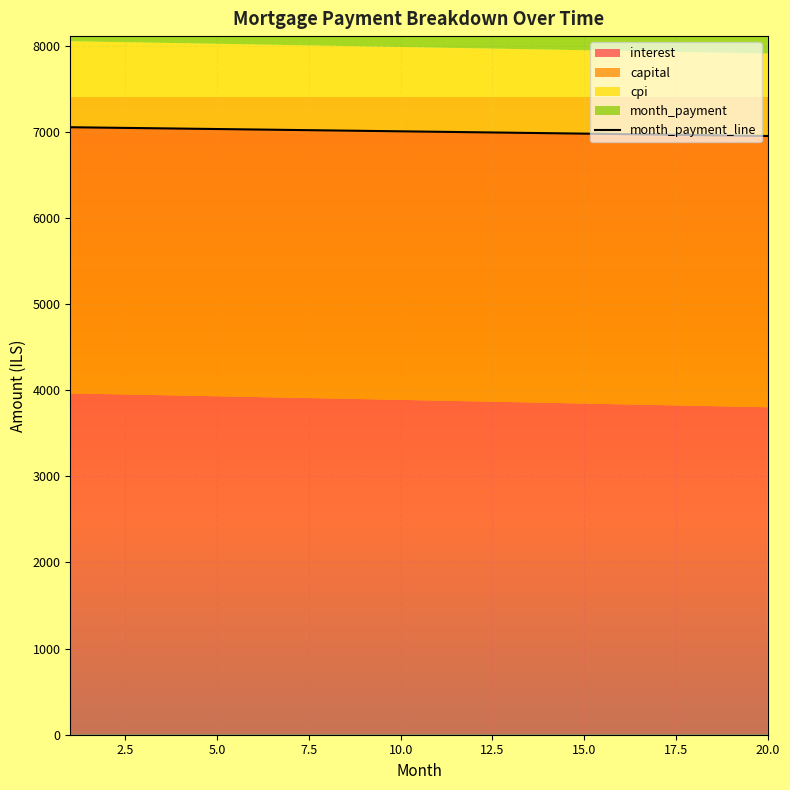

Reading left to right, transcribe all the data shown in this chart.

interest: 1=3962.3	2=3954.0	3=3945.7	4=3937.4	5=3929.1	6=3920.7	7=3912.3	8=3903.9	9=3895.5	10=3887.0	11=3878.6	12=3870.1	13=3861.6	14=3853.1	15=3844.5	16=3835.9	17=3827.3	18=3818.7	19=3810.1	20=3801.4
capital: 1=3089.5	2=3092.6	3=3095.7	4=3098.8	5=3101.9	6=3105.0	7=3108.1	8=3111.2	9=3114.3	10=3117.4	11=3120.5	12=3123.7	13=3126.8	14=3129.9	15=3133.0	16=3136.2	17=3139.3	18=3142.4	19=3145.6	20=3148.7
cpi: 1=997.9	2=995.8	3=993.7	4=991.6	5=989.5	6=987.4	7=985.3	8=983.1	9=981.0	10=978.9	11=976.7	12=974.6	13=972.4	14=970.3	15=968.1	16=965.9	17=963.8	18=961.6	19=959.4	20=957.2
month_payment: 1=7051.8	2=7046.6	3=7041.4	4=7036.2	5=7030.9	6=7025.7	7=7020.4	8=7015.1	9=7009.8	10=7004.5	11=6999.1	12=6993.8	13=6988.4	14=6983.0	15=6977.5	16=6972.1	17=6966.6	18=6961.2	19=6955.7	20=6950.2